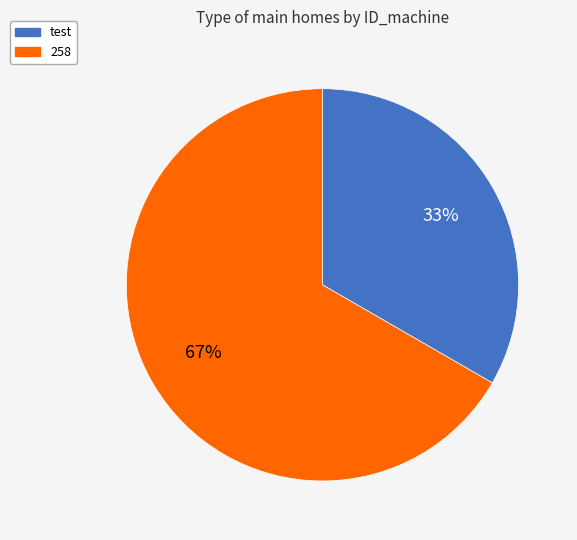

Which slice is the smallest?

test